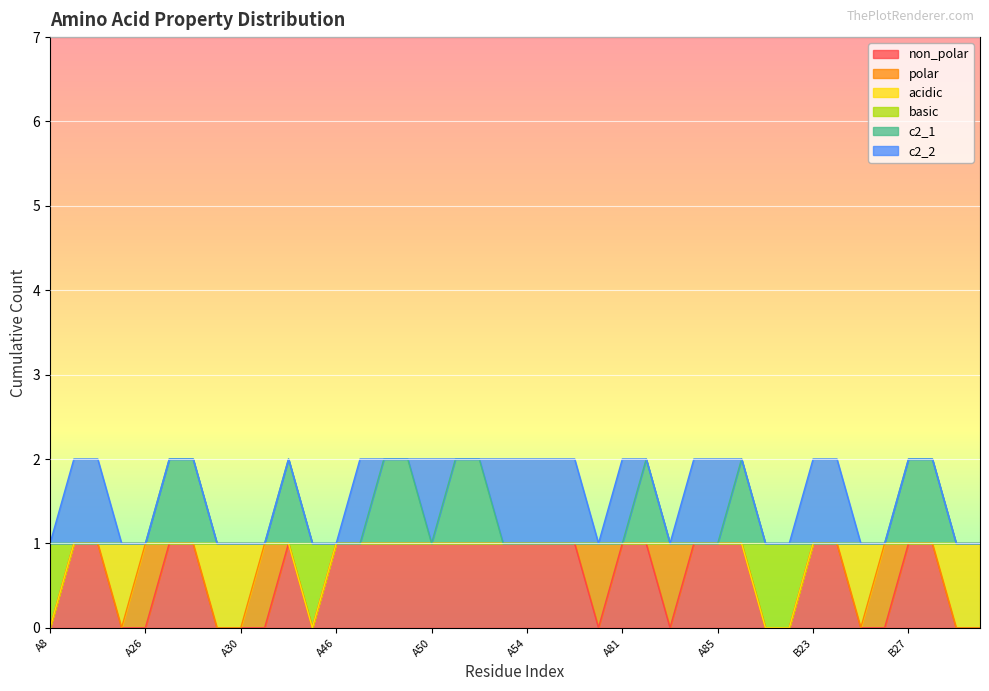

How many categories are shown in the chart?

40